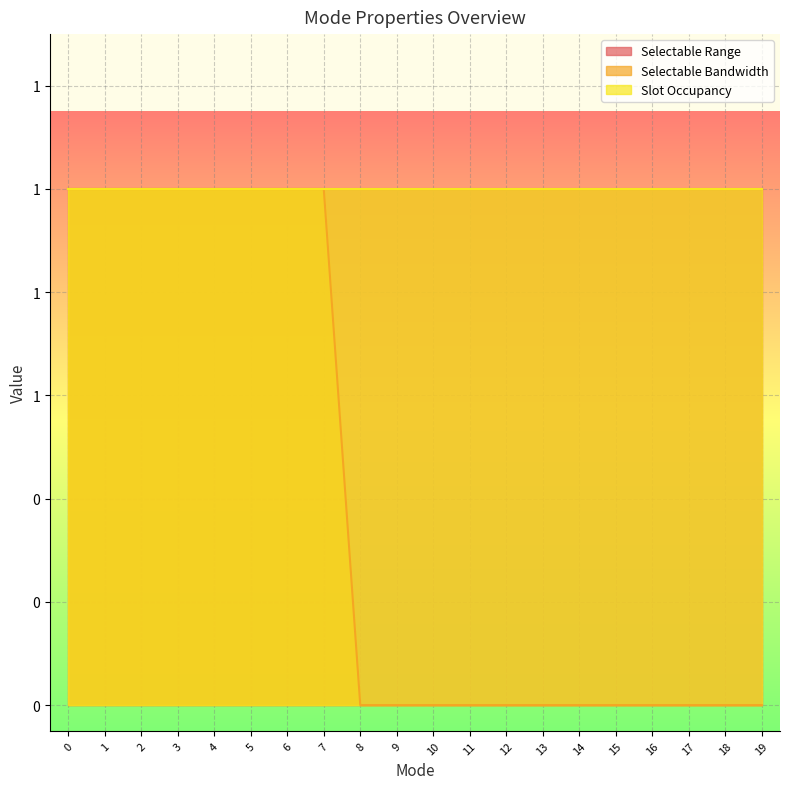

Count the number of categories in the chart.

20